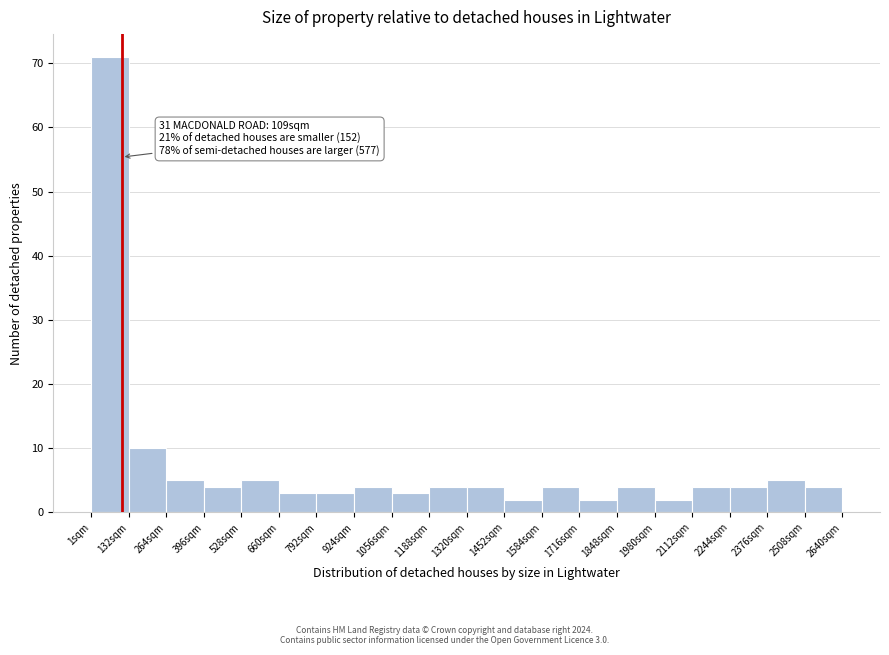

Over which range of the x-axis is the bar tallest?

0 to 140